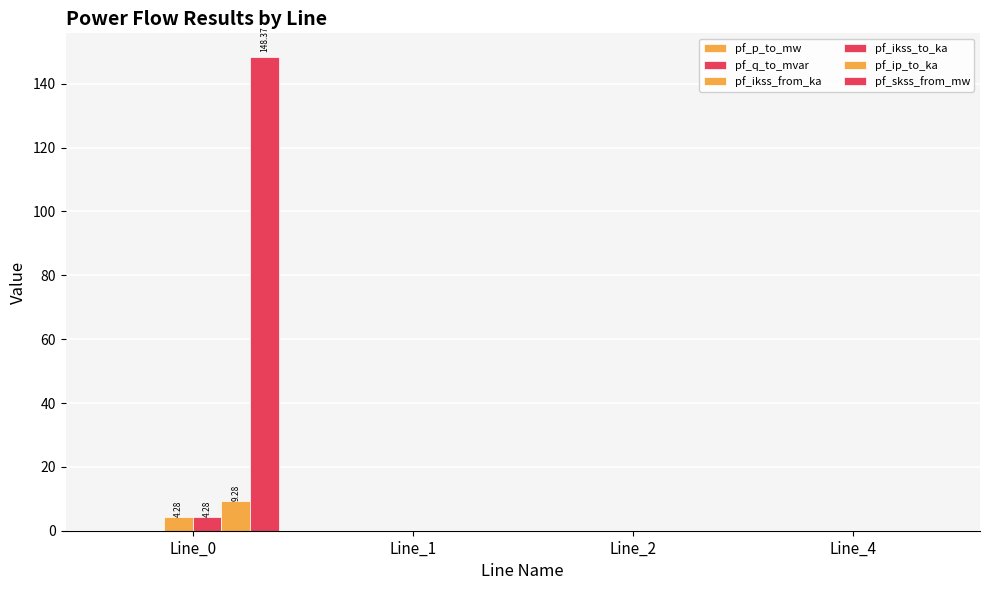

Are the bars horizontal?

No